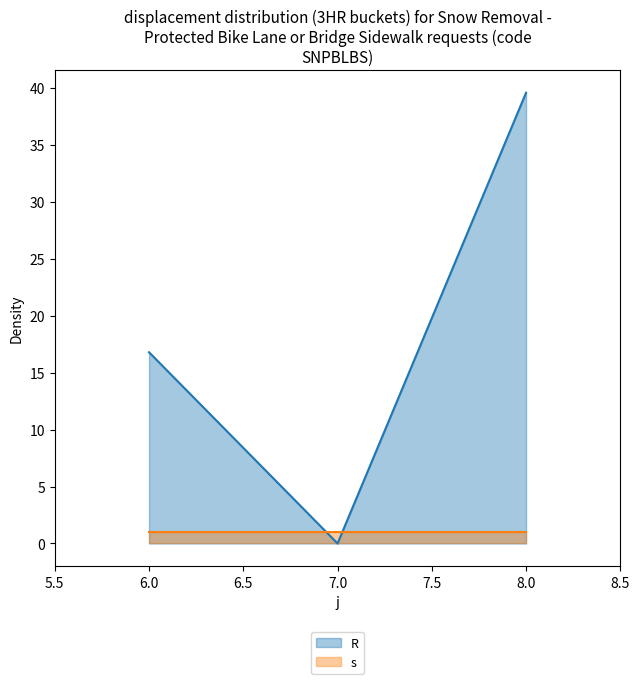

What is the sum of the values at 8 and 7?

39.6